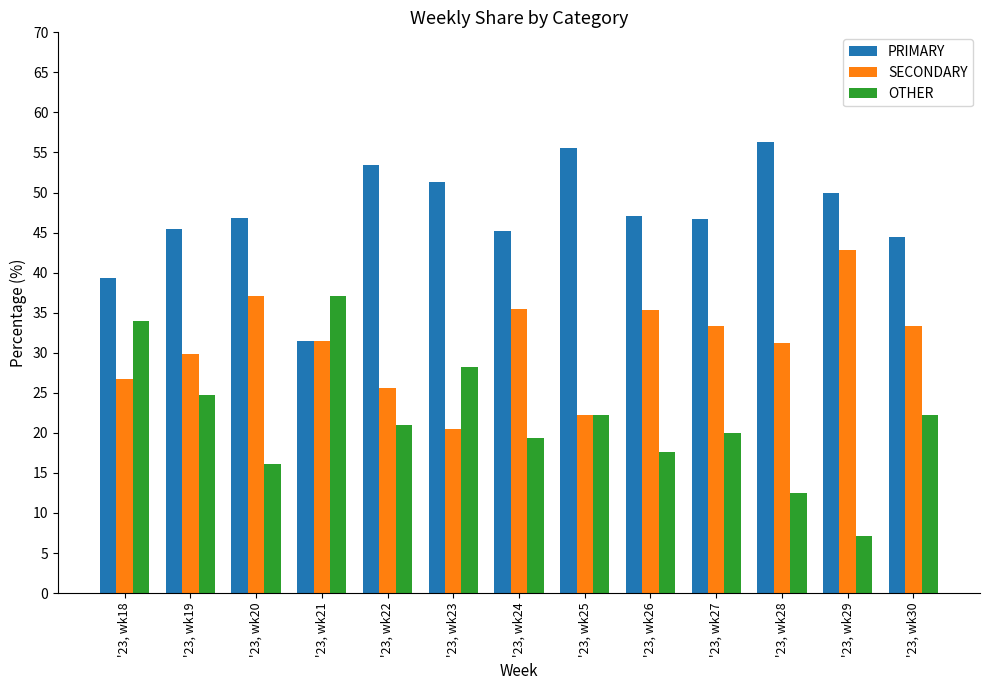

Count the number of categories in the chart.

13